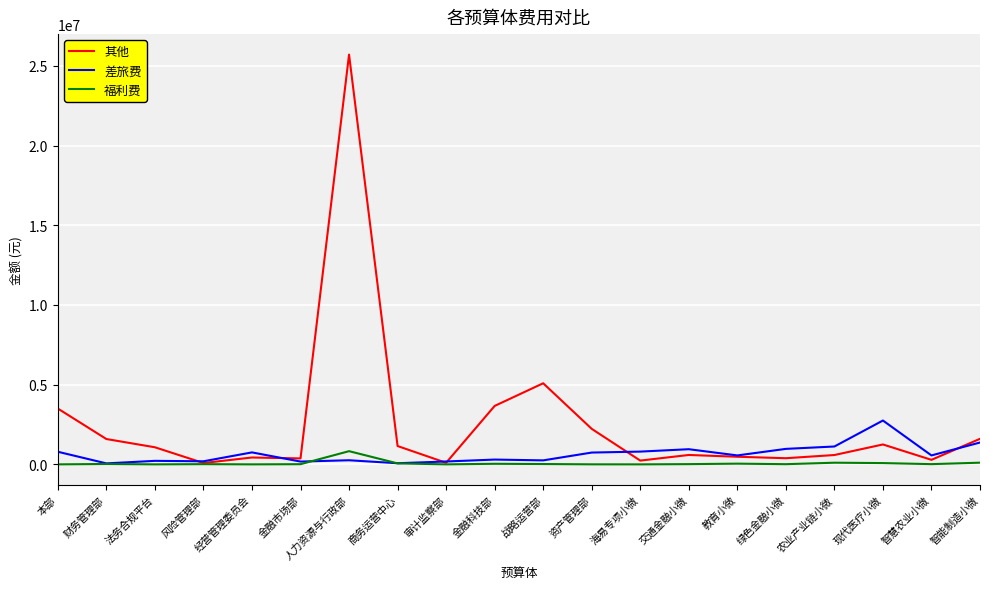

Which series has the widest spread of values?

其他